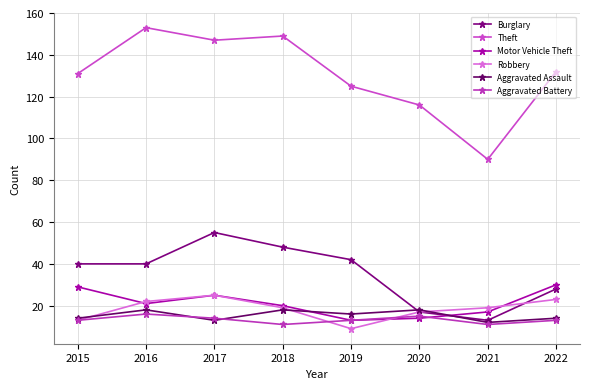

Rank the series at 2022 from lowest to highest value.

Aggravated Battery, Aggravated Assault, Robbery, Burglary, Motor Vehicle Theft, Theft